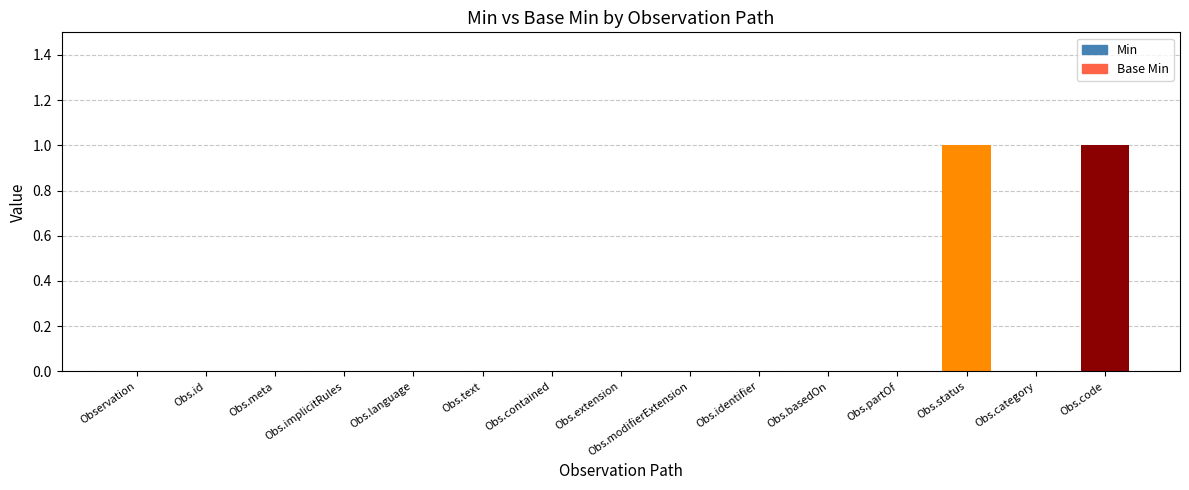

How many distinct data groups are displayed?

2